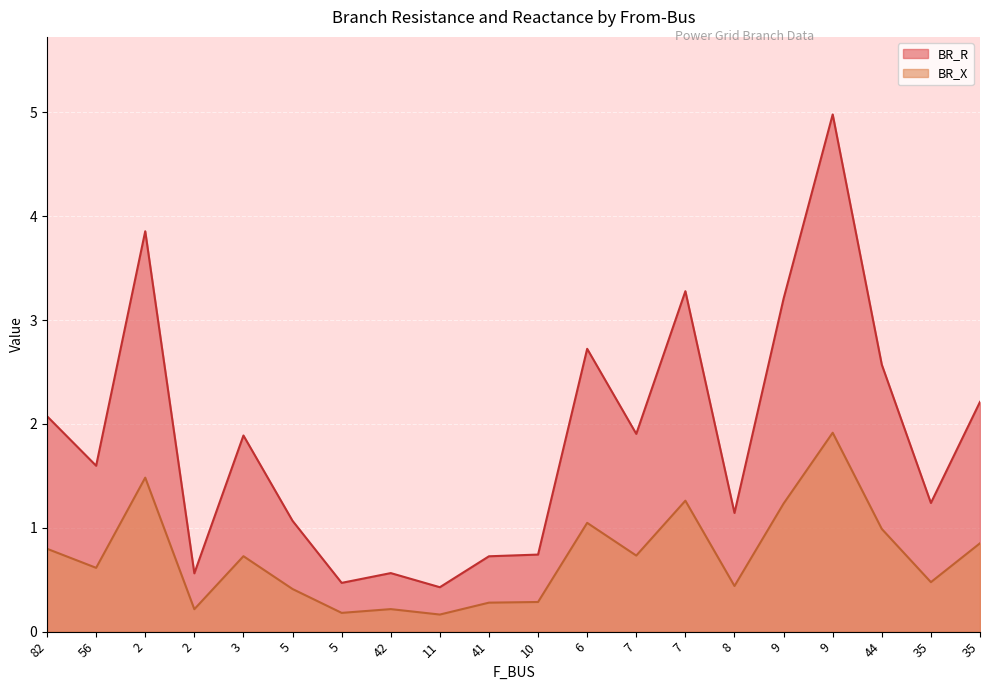

True or false: BR_X and BR_R cross at least once.

False